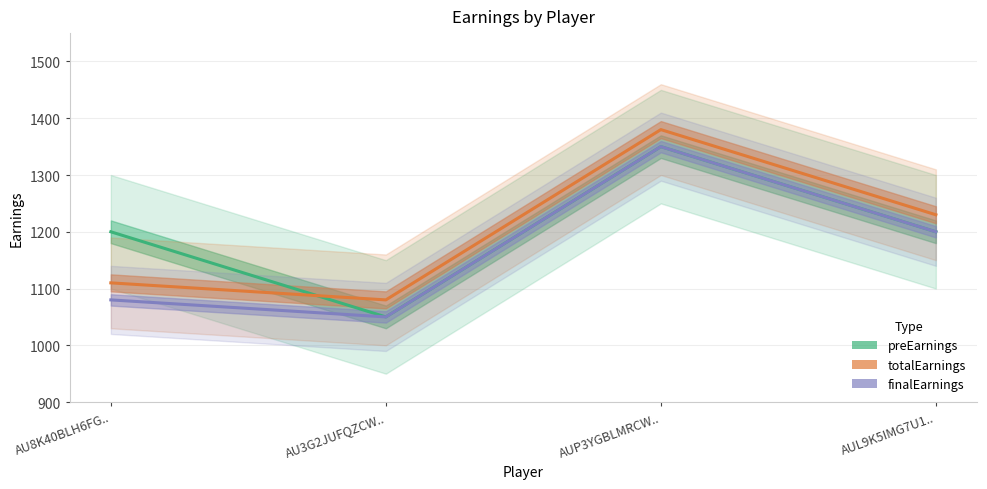

Which label corresponds to the largest value in the chart?

AUP3YGBLMRCW..